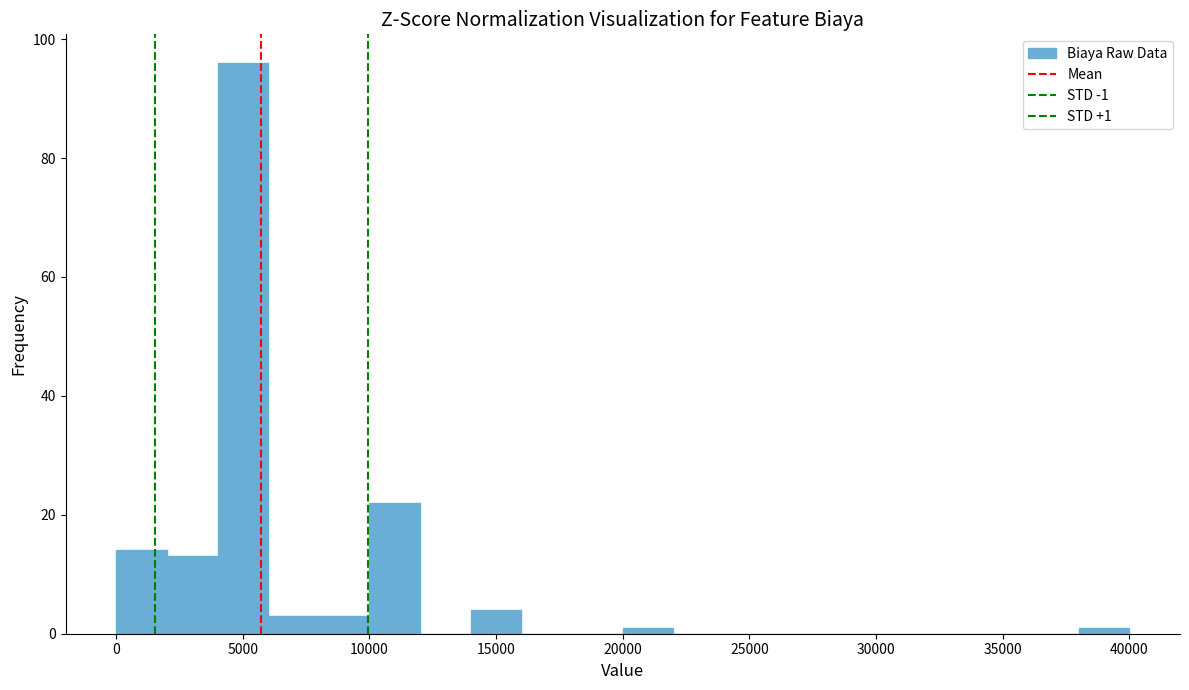

Over which range of the x-axis is the bar tallest?

4000 to 6000